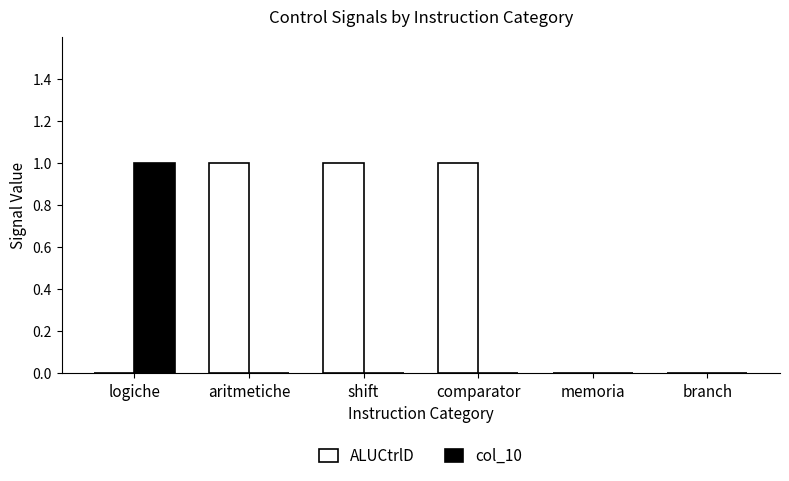

Reading right to left, list all the values displayed in this chart.

ALUCtrlD: branch=0	memoria=0	comparator=1	shift=1	aritmetiche=1	logiche=0
col_10: branch=0	memoria=0	comparator=0	shift=0	aritmetiche=0	logiche=1